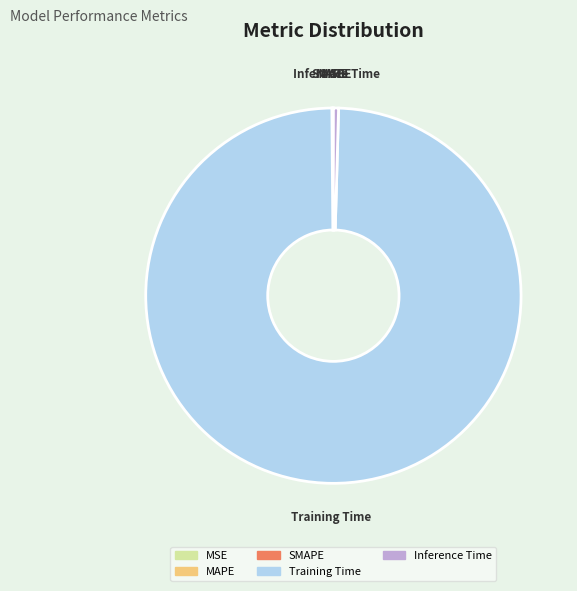

Which slice represents more than half of the pie?

Training Time